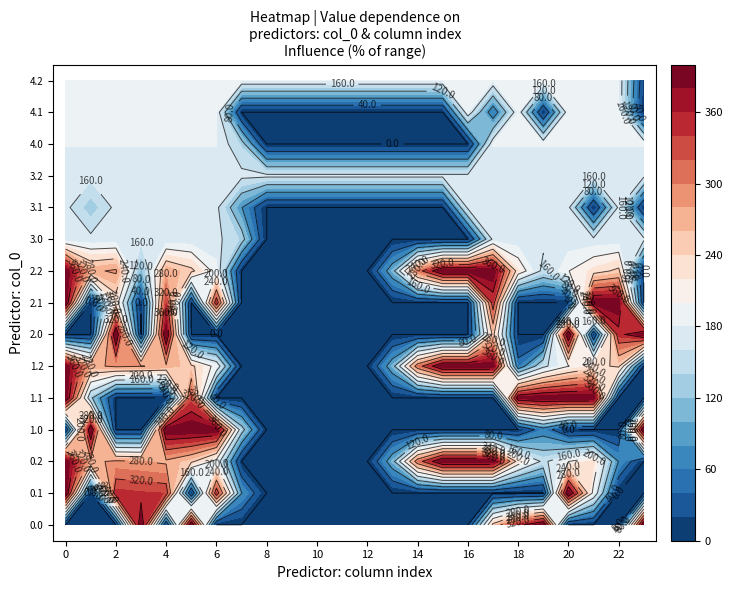

How many series are shown in this chart?

15